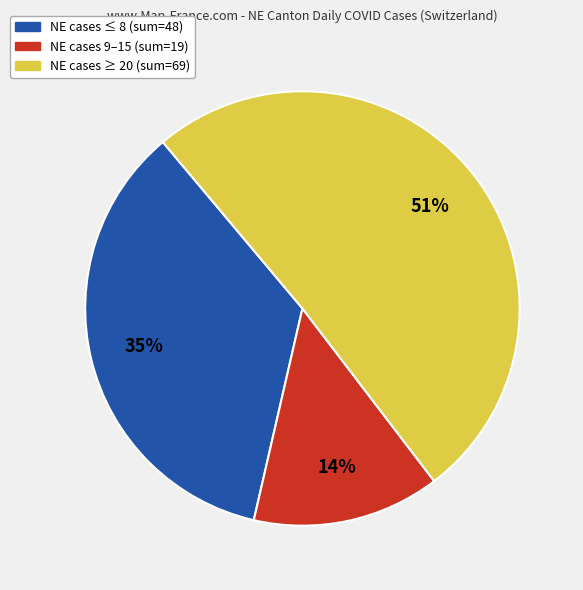

Is there any slice that represents more than half of the pie?

Yes